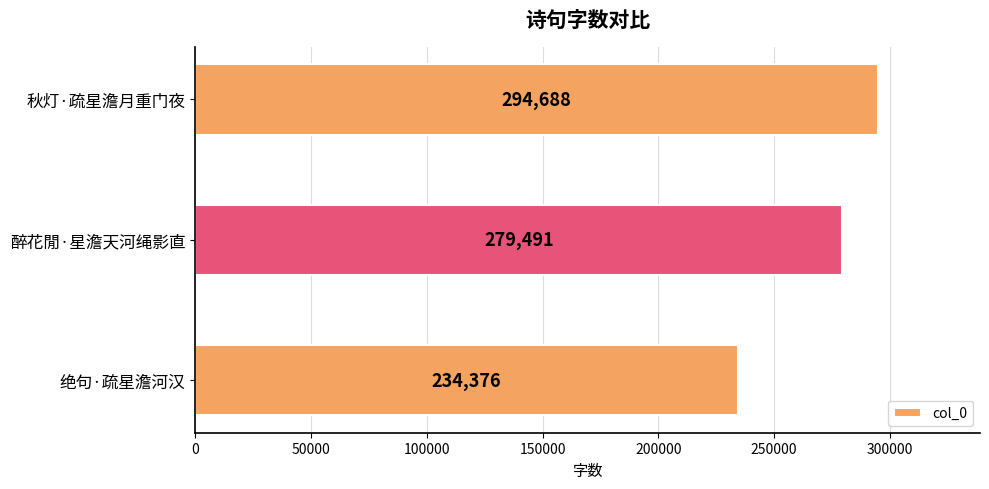

What is the change in value from 醉花閒·星澹天河绳影直 to 秋灯·疏星澹月重门夜?

+15197